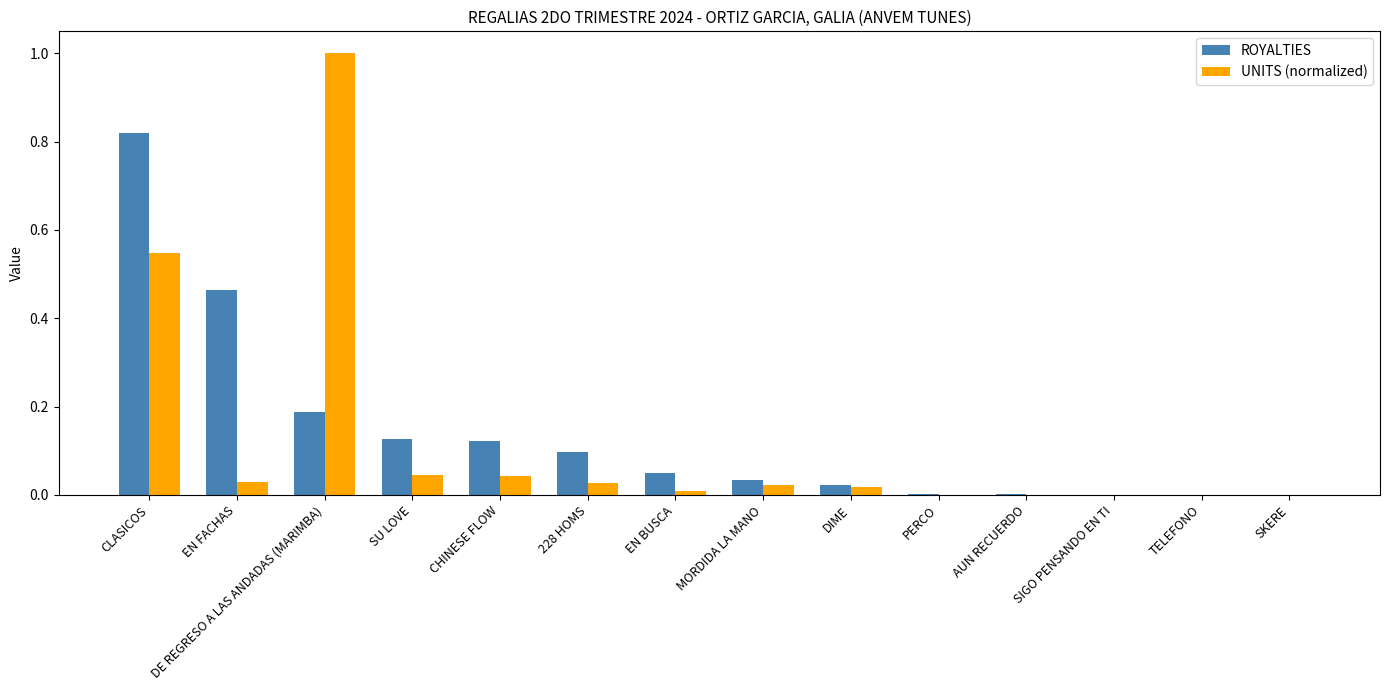

Which series changed the most between EN FACHAS and PERCO?

ROYALTIES